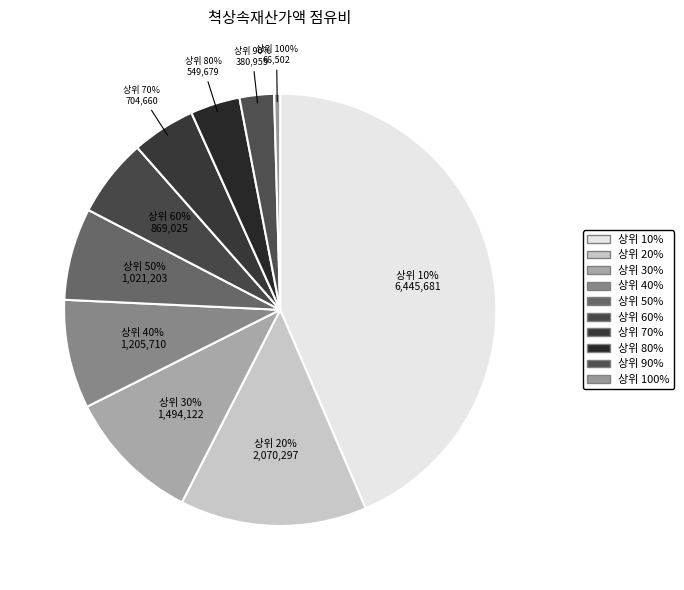

What percentage is NOT represented by 상위 50%?

93.1%